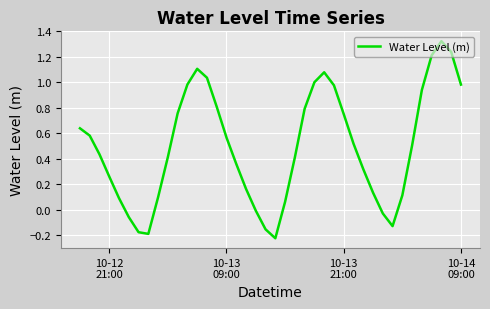

What is the difference between the maximum and minimum values?

1.5